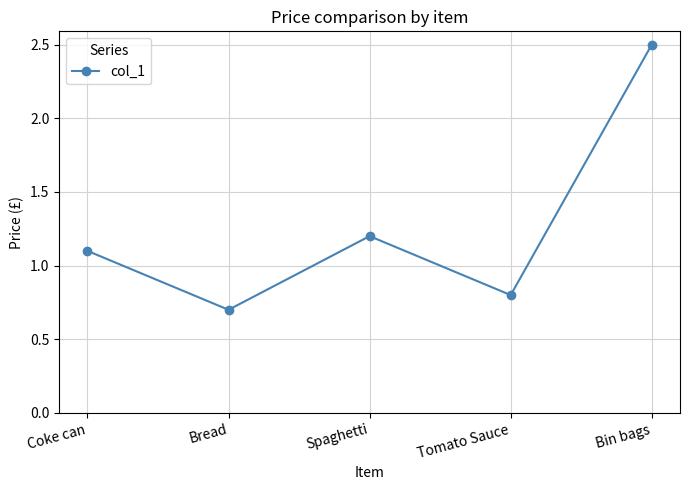

True or false: the data shows 1.1 at Bread.

False